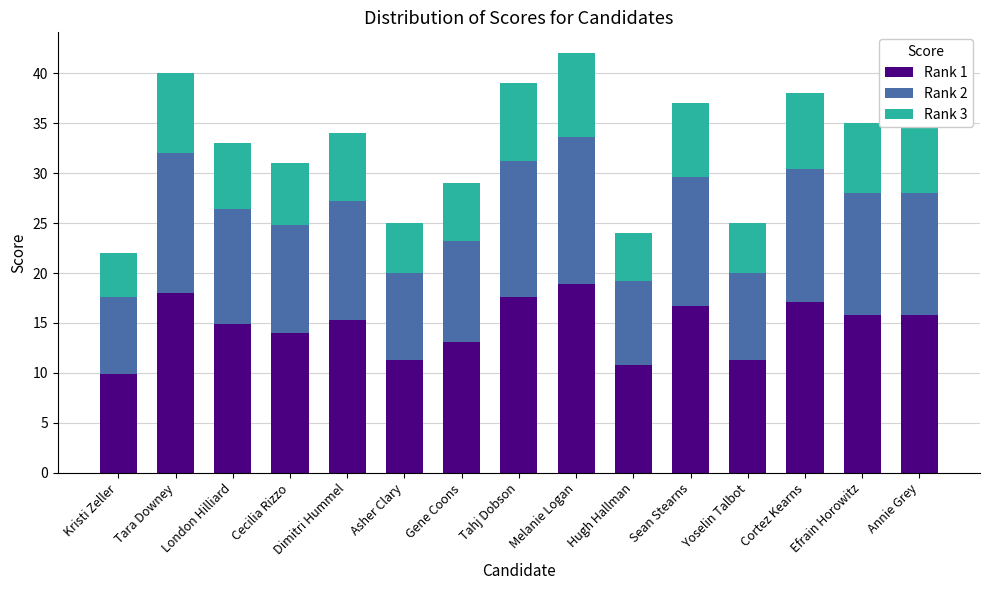

At which category is the sum across all series the highest?

Melanie Logan